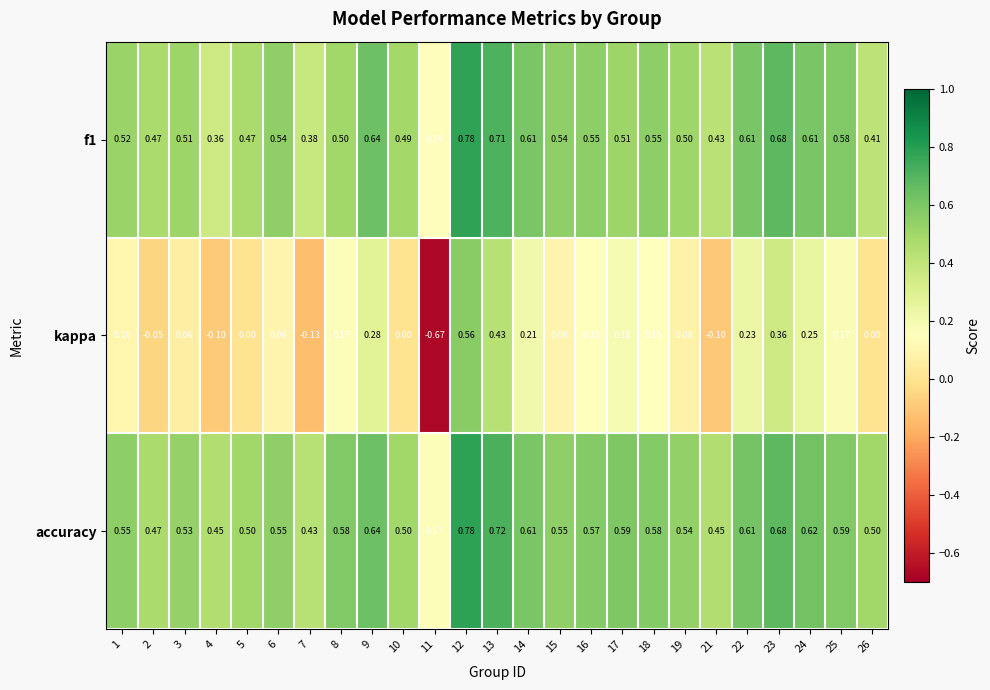

Between 8 and 13, which series saw the biggest shift?

kappa